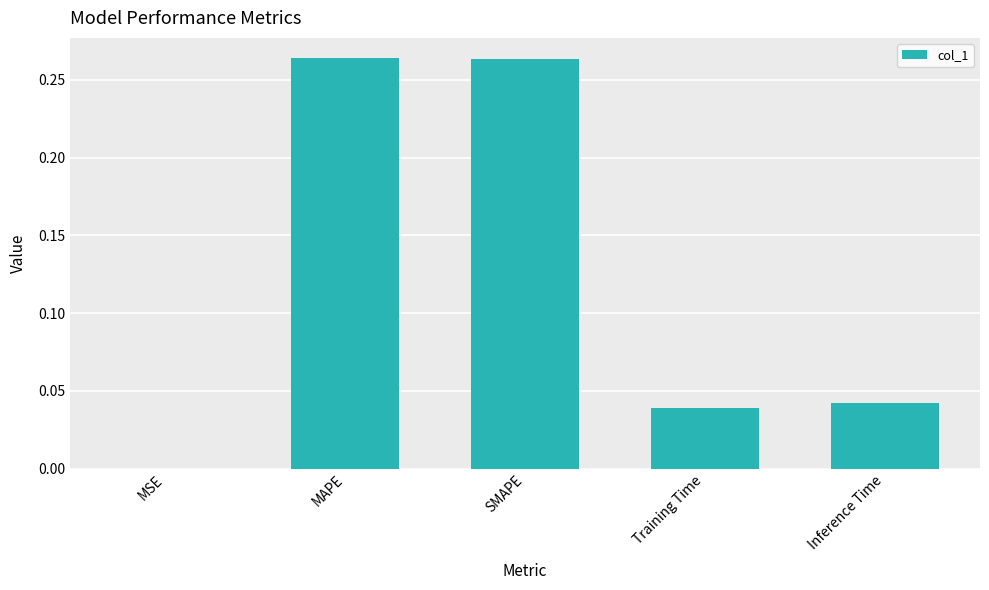

What is the sum of the values at MAPE and SMAPE?

0.5